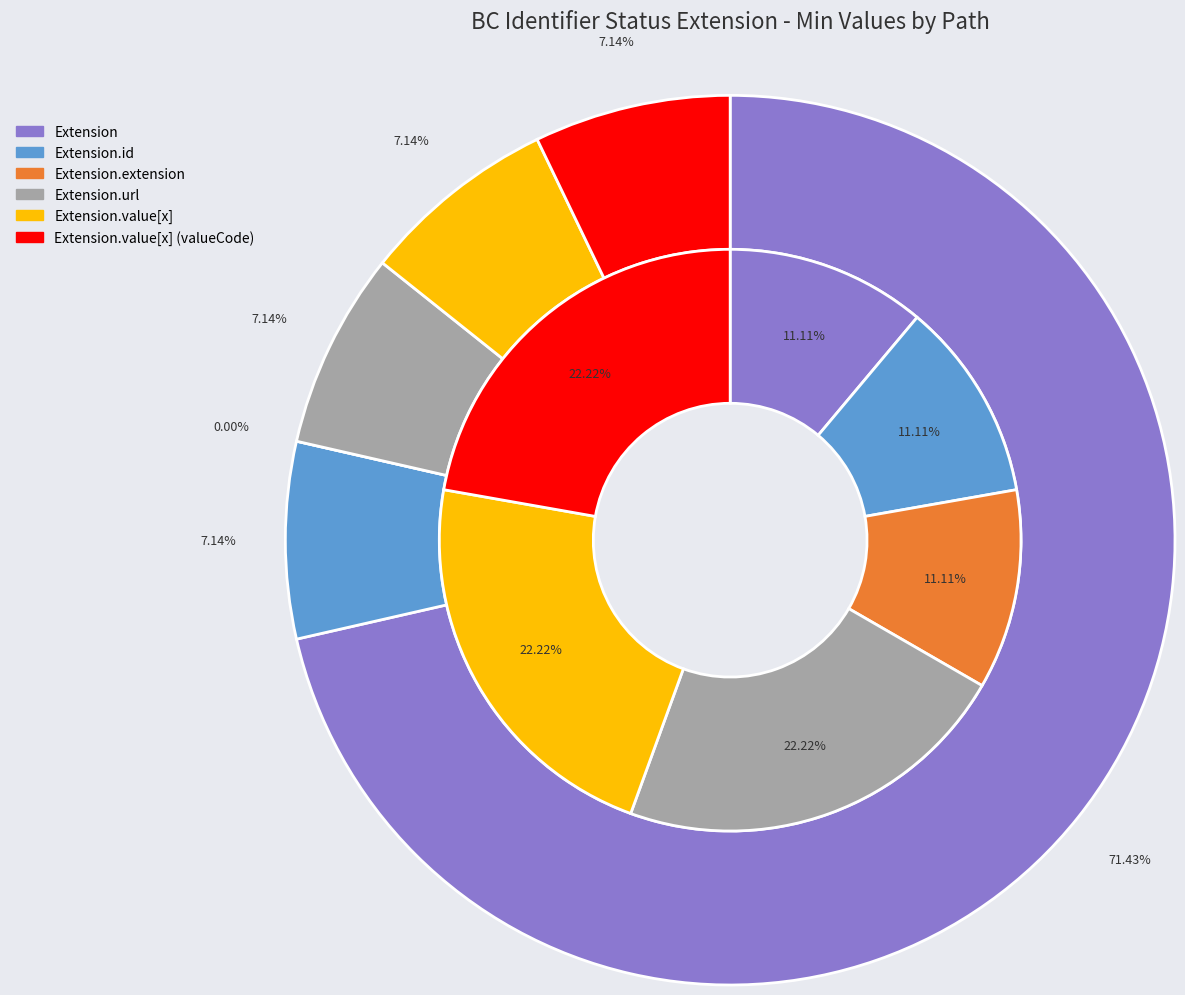

Is Extension.id the majority of the pie?

No